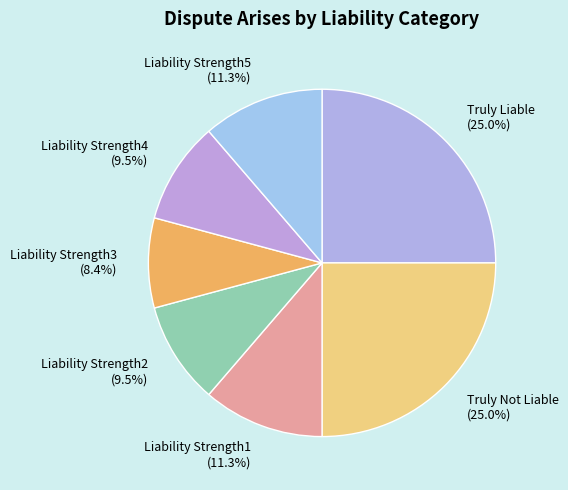

What percentage is the Truly Liable slice, to the nearest percent?

25%